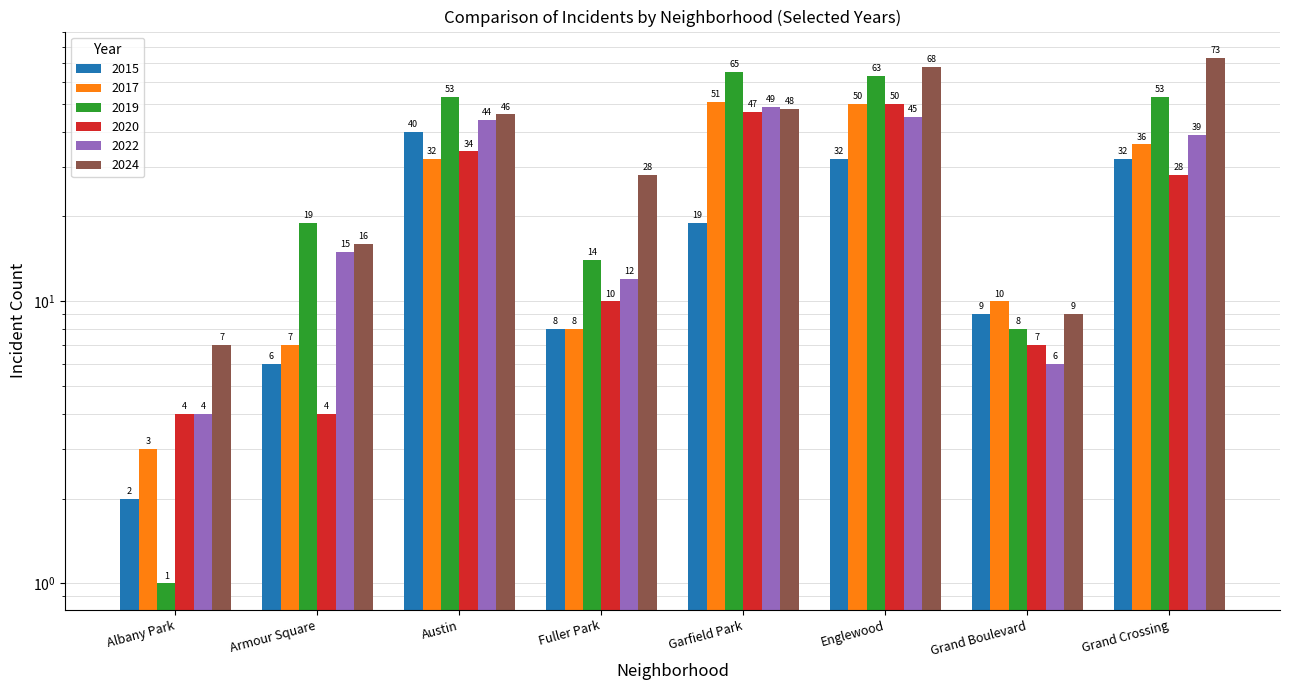

What is the label of the 1st bar from the right?

Grand Crossing